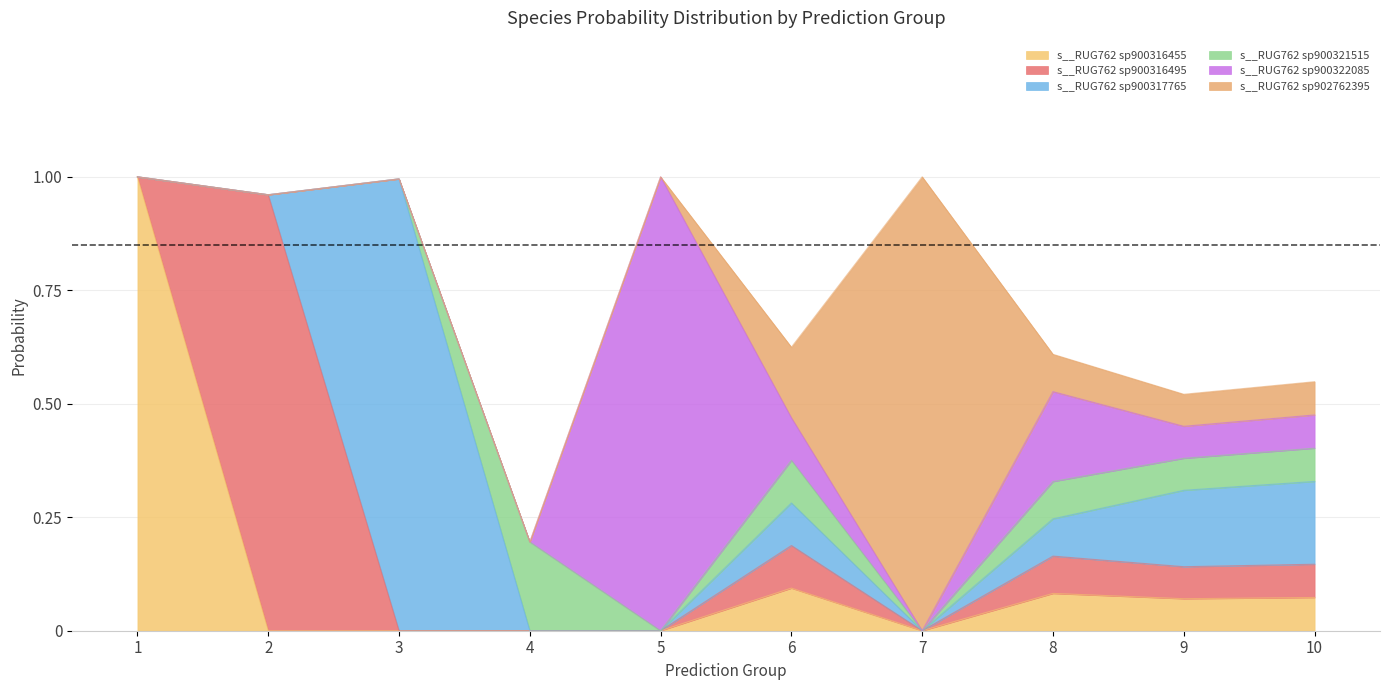

Between 6 and 9, which series saw the biggest shift?

s__RUG762 sp902762395